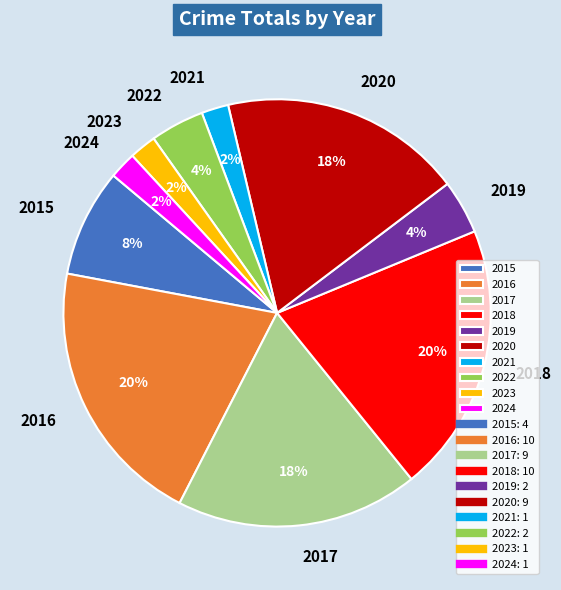

To the nearest percent, what percentage of the pie is 2020?

18%